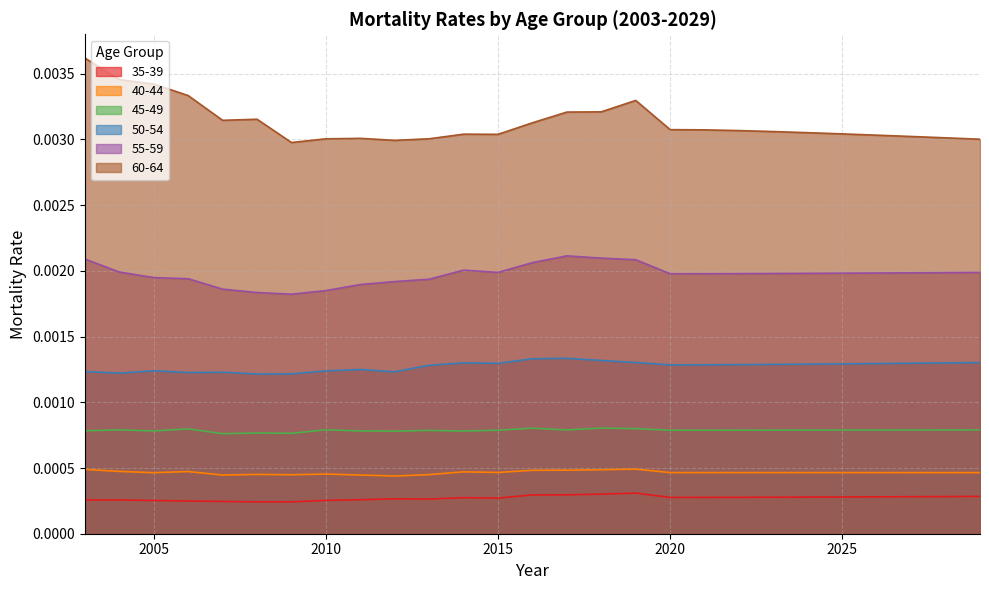

In 60-64, how many points are higher than both neighbors (excluding endpoints)?

4